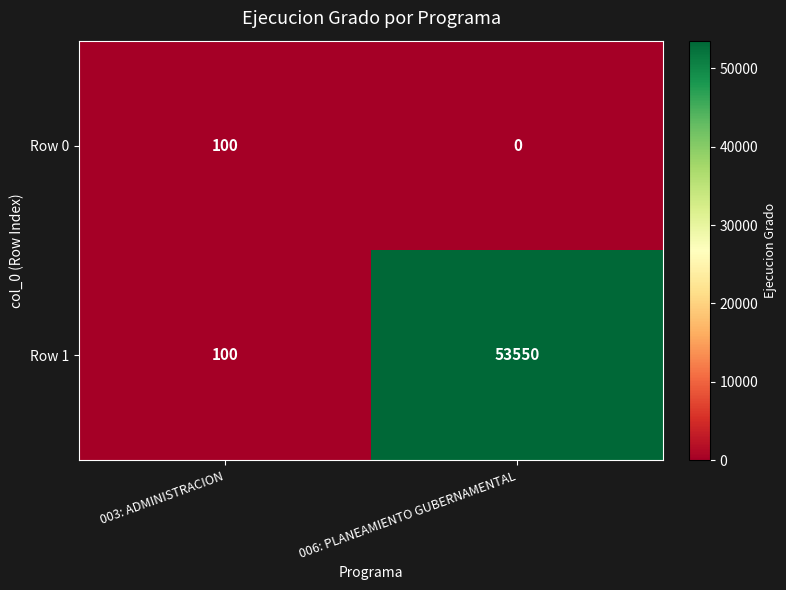

How many distinct data groups are displayed?

2